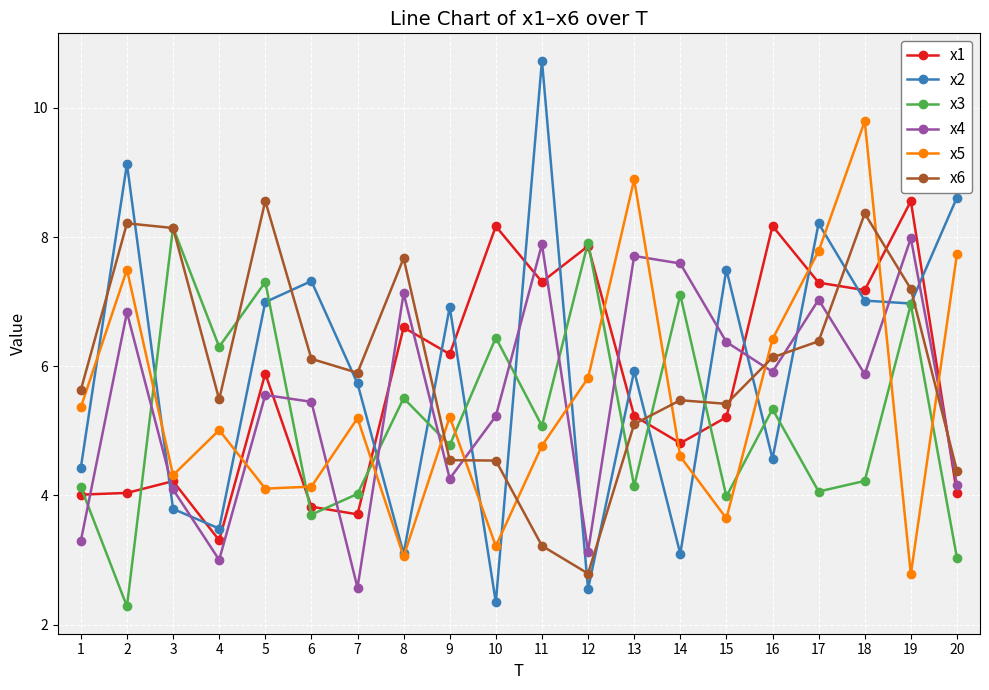

What is the difference between the x4 values at 4 and 11?

4.9